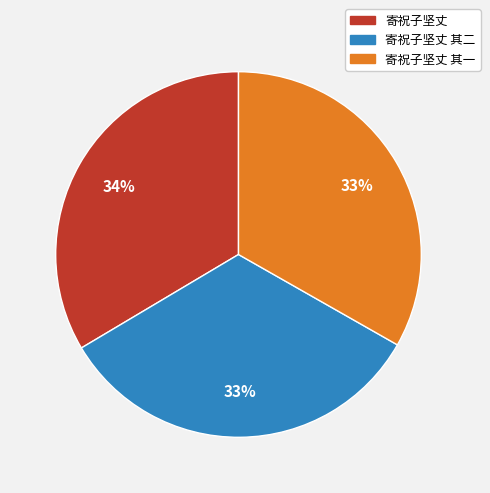

Is there a majority slice in this chart?

No